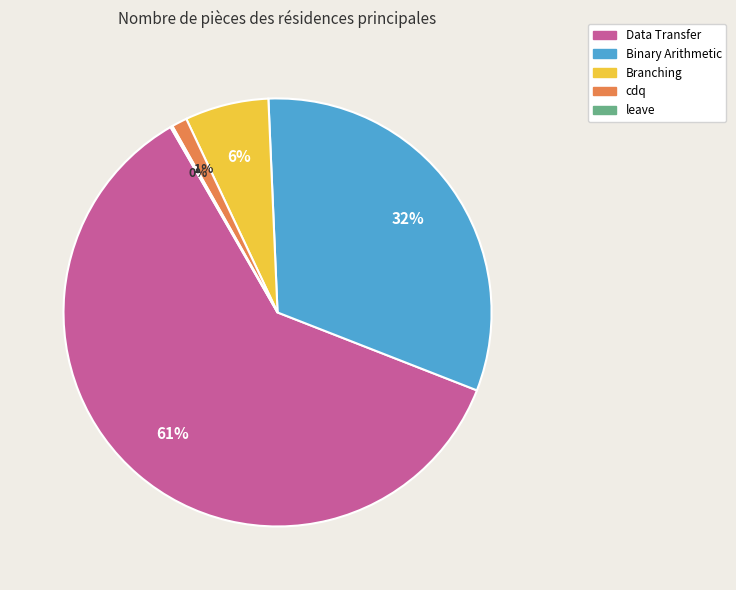

What is the largest slice in the pie chart?

Data Transfer